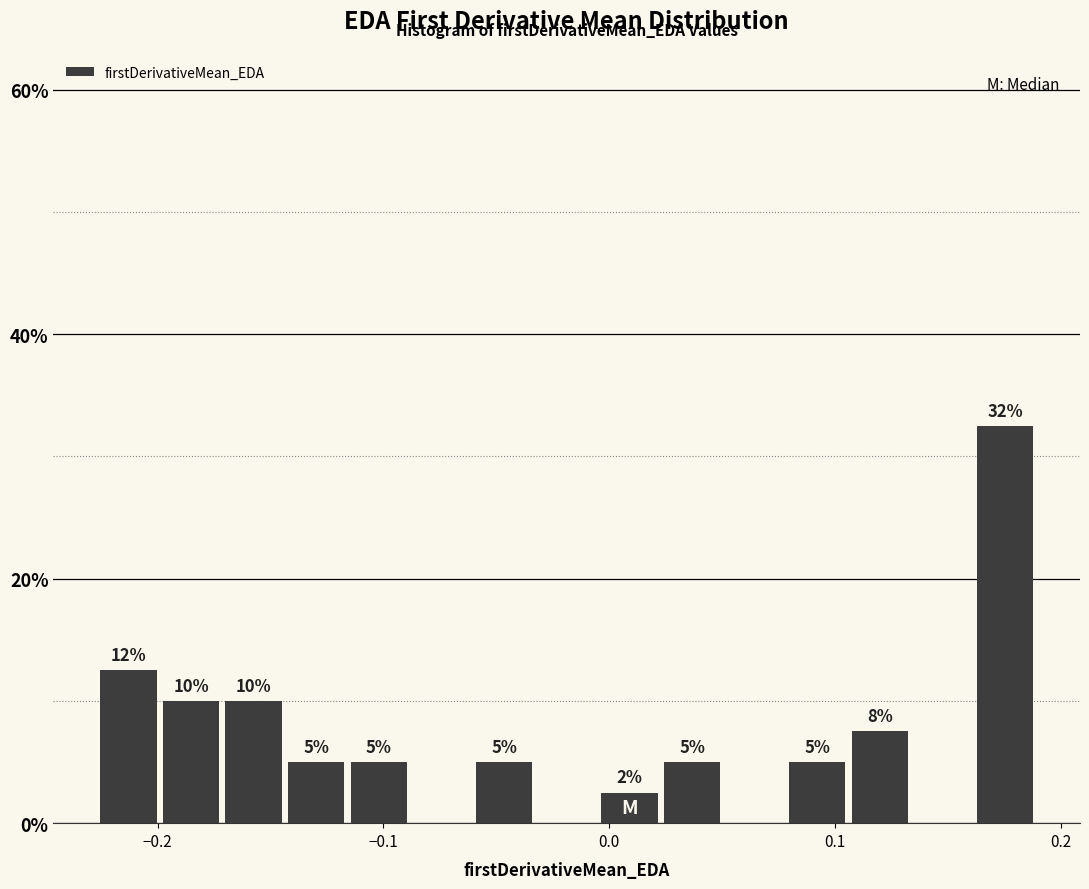

Around what value on the x-axis is the tallest bar? Give the approximate position of its centre, as read against the axis.

0.18